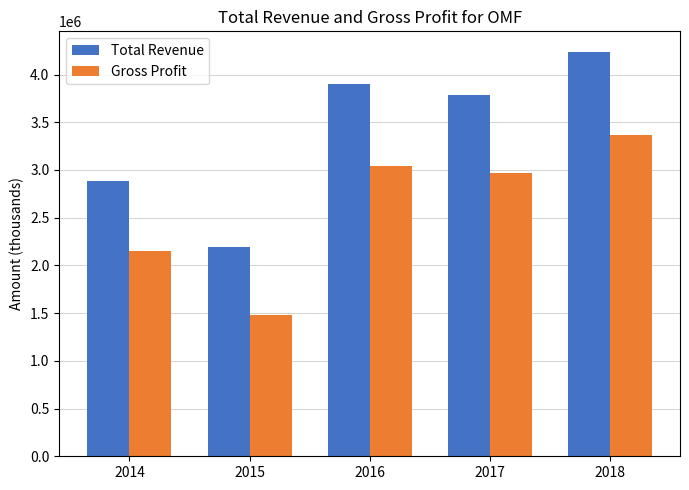

How many series are shown in this chart?

2